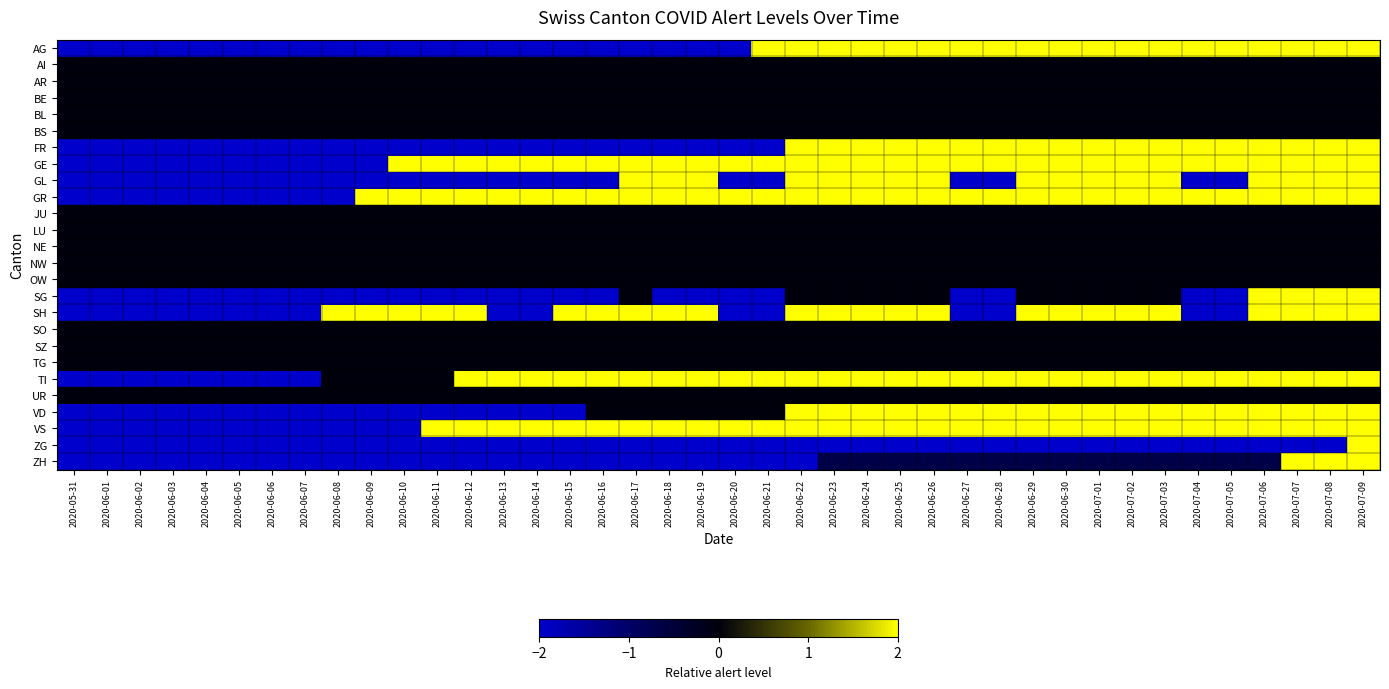

What is the spread (max minus min) of values at 2020-06-19?

4.0